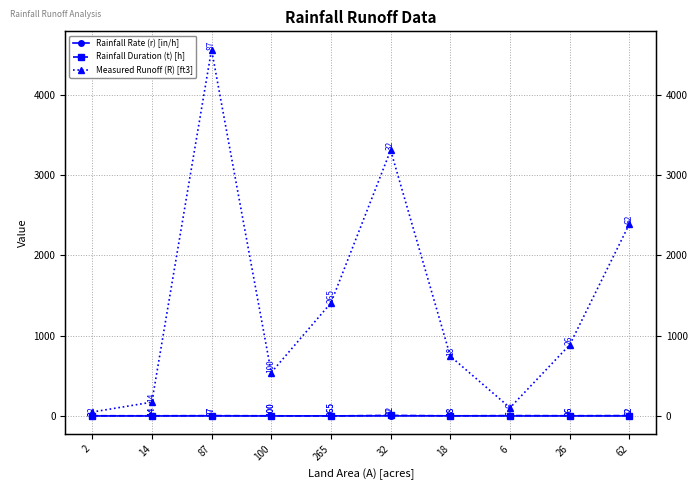

How many data points in Rainfall Duration (t) [h] are less than 3?

4